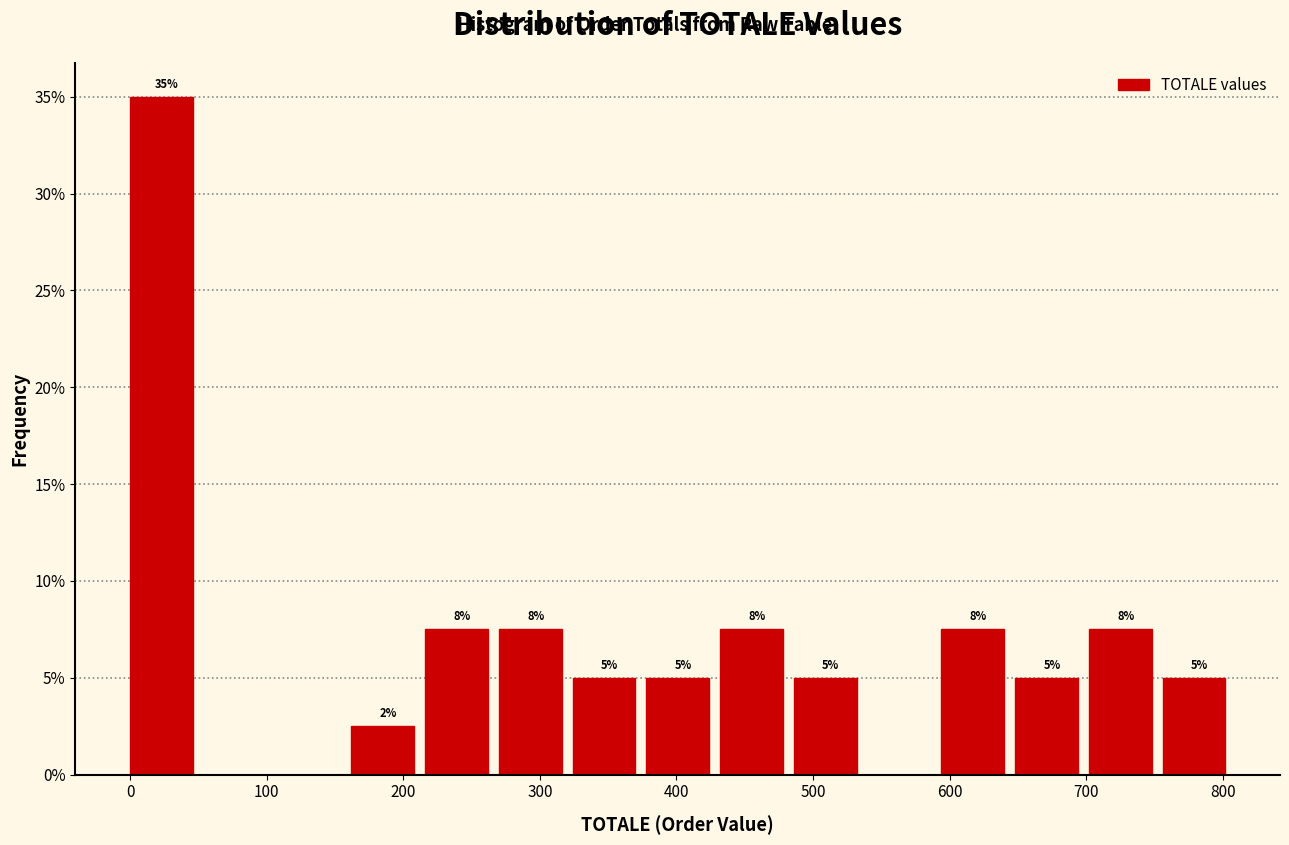

Which range on the x-axis has the tallest bar?

0 to 54